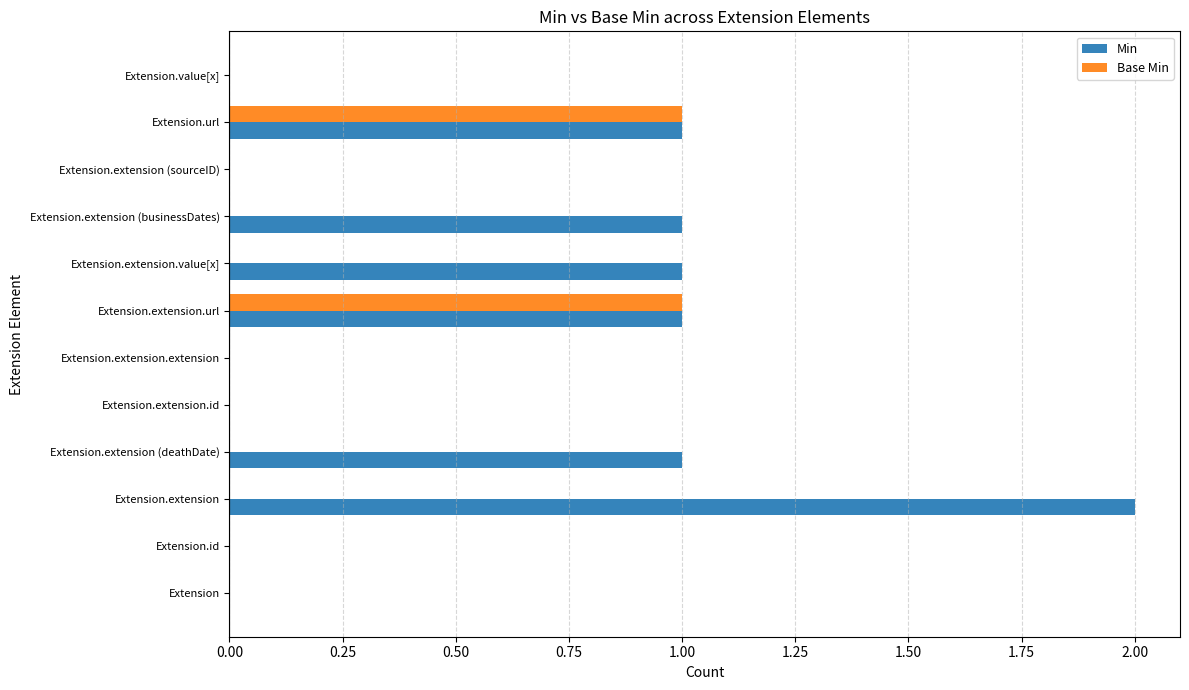

Which series has the largest total across all categories?

Min